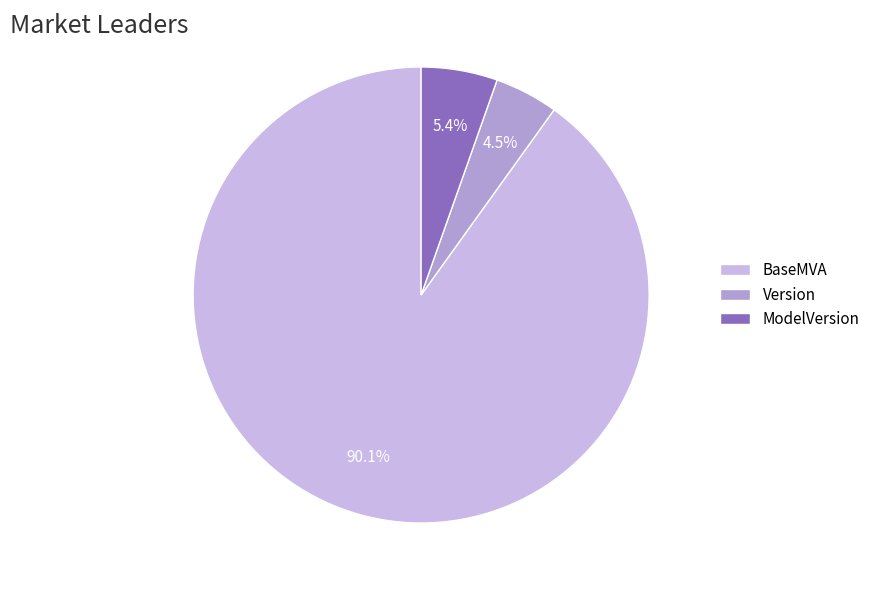

To the nearest percent, what is the combined percentage of ModelVersion and BaseMVA?

95%